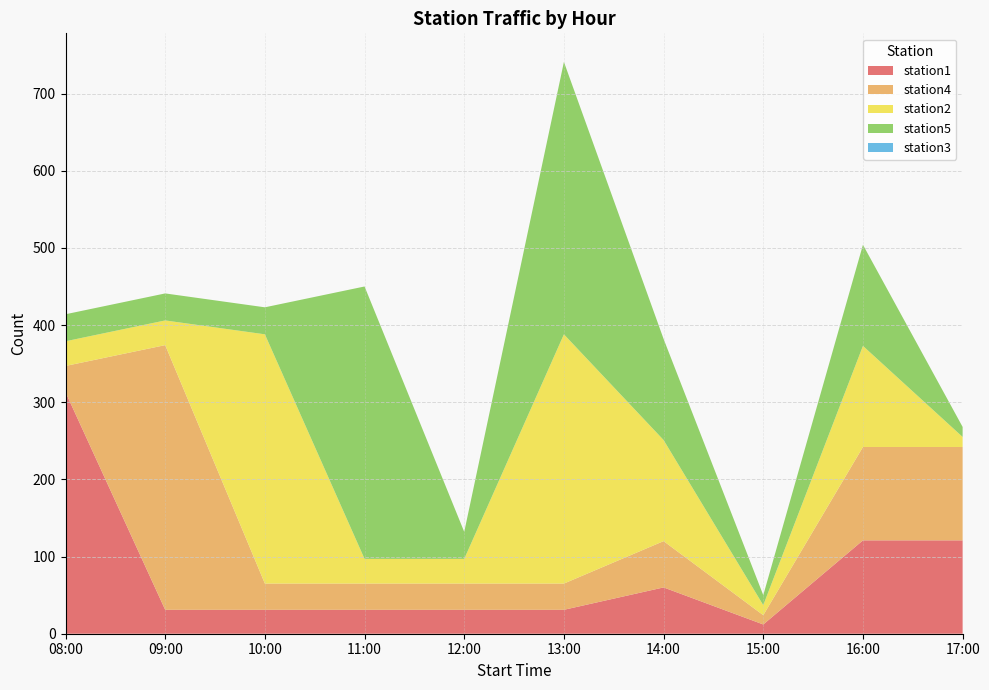

Reading right to left, extract all data points from this chart.

station1: 121	121	12	60	31	31	31	31	31	313
station4: 121	121	12	60	34	34	34	34	343	34
station2: 13	131	13	131	323	32	32	323	32	32
station5: 13	131	13	131	353	35	353	35	35	35
station3: 0	0	0	0	0	0	0	0	0	0